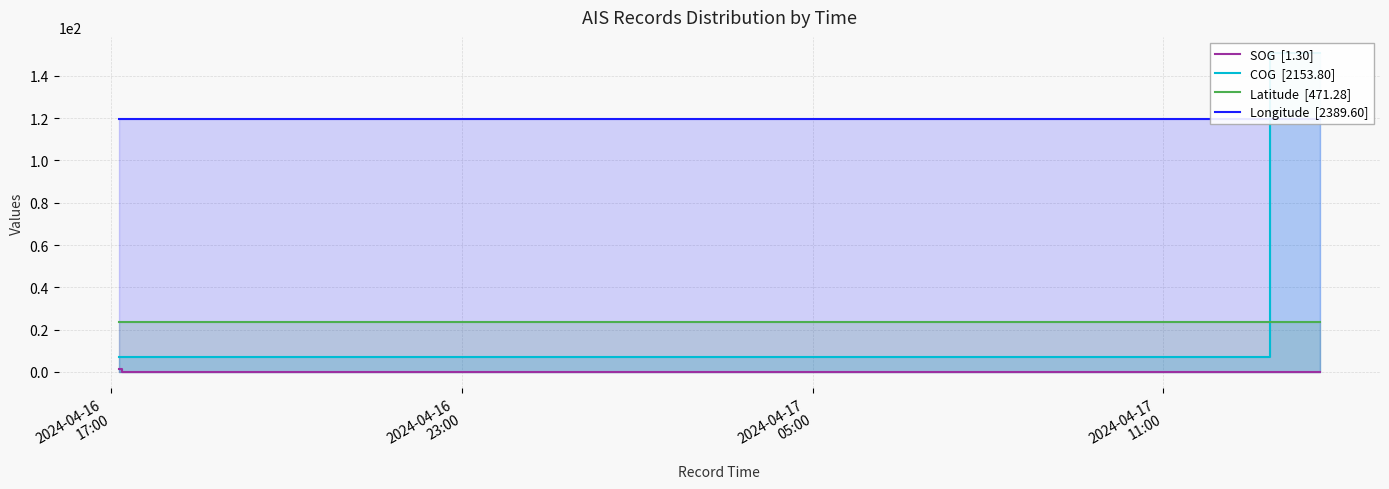

Does the chart have visible grid lines?

Yes